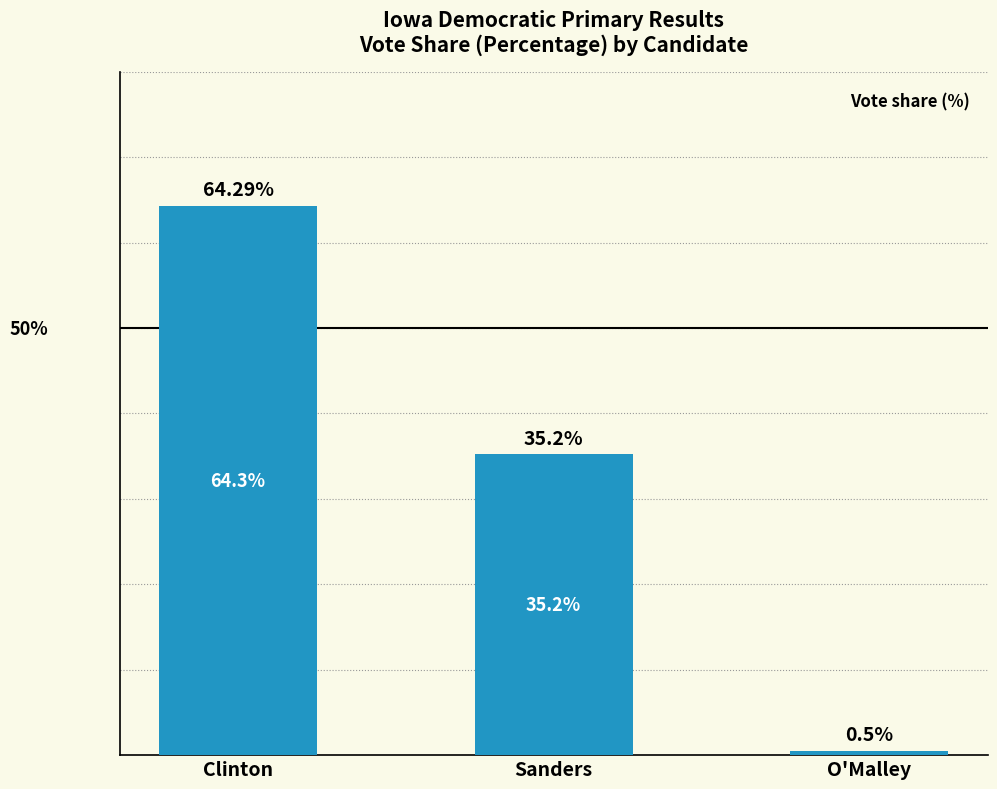

Are the bars grouped side by side (vs. stacked)?

No